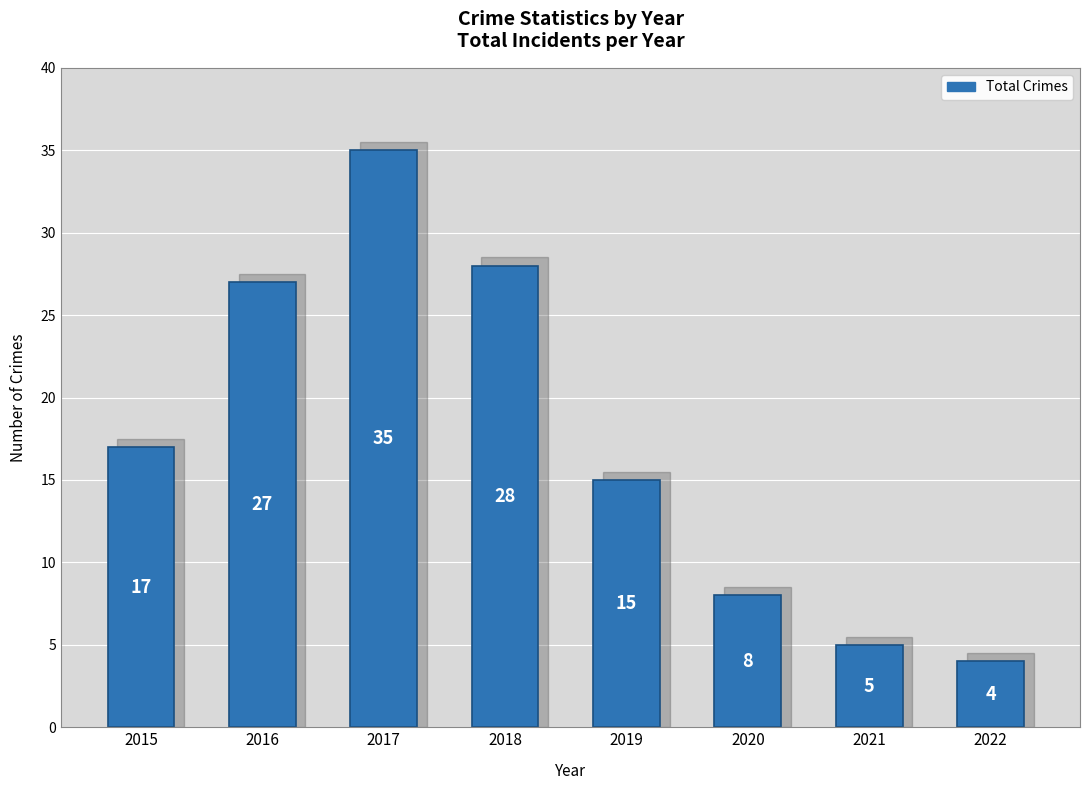

How many values are below 17?

4